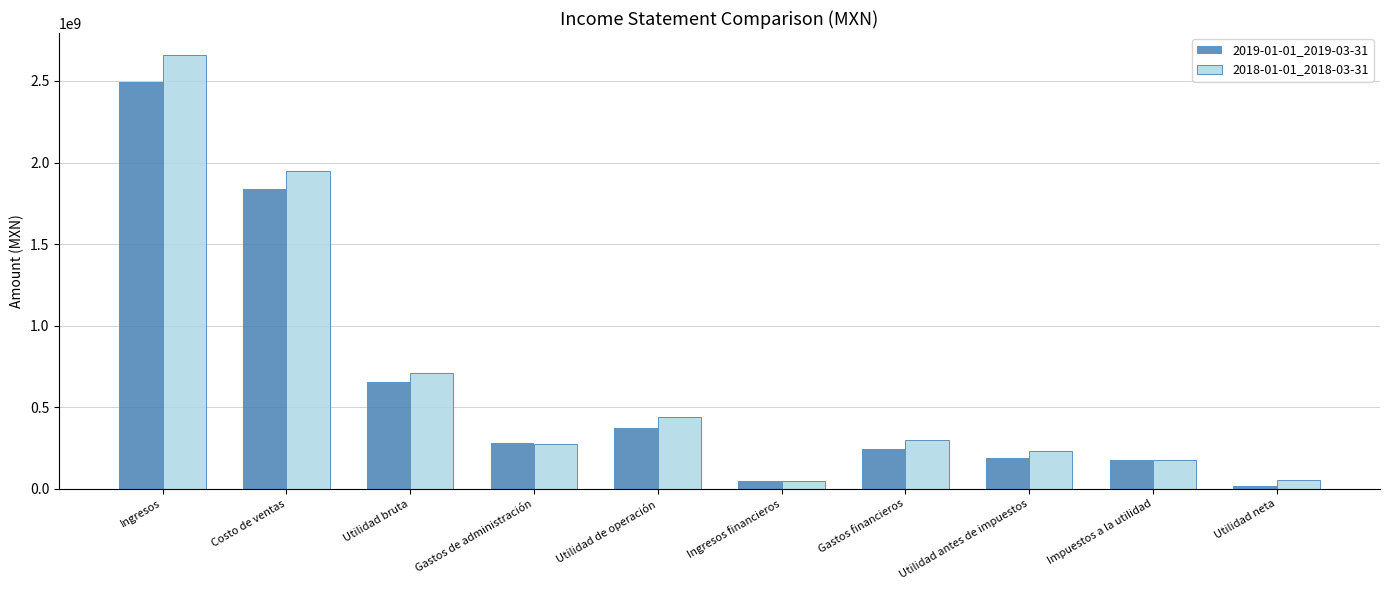

What is the maximum value shown in the chart?

2661070000